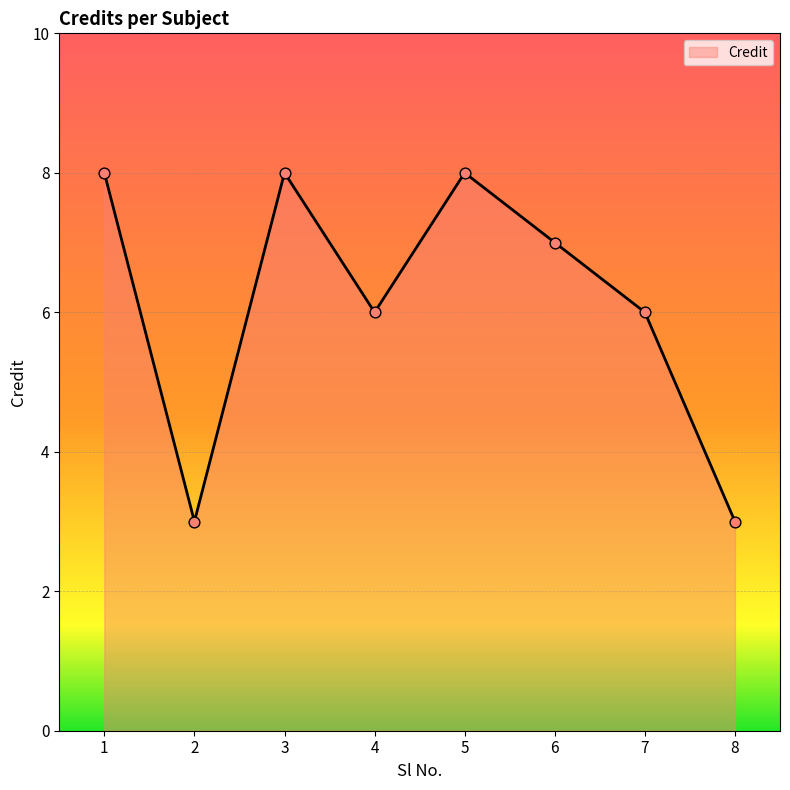

Between 1 and 7, which is larger?

1